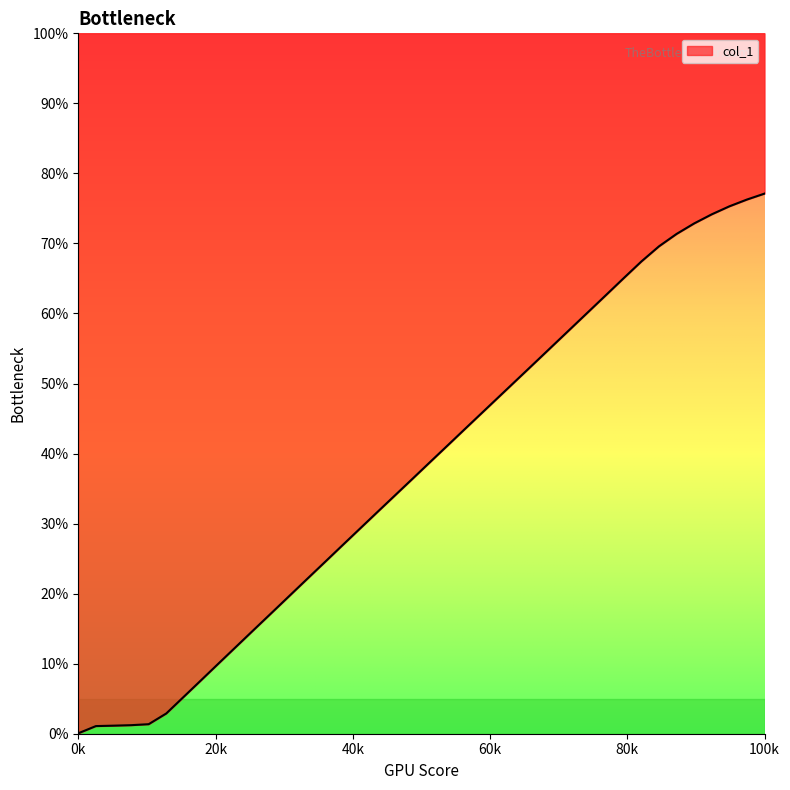

True or false: the data shows 7.2 at 1614123000.0.

False